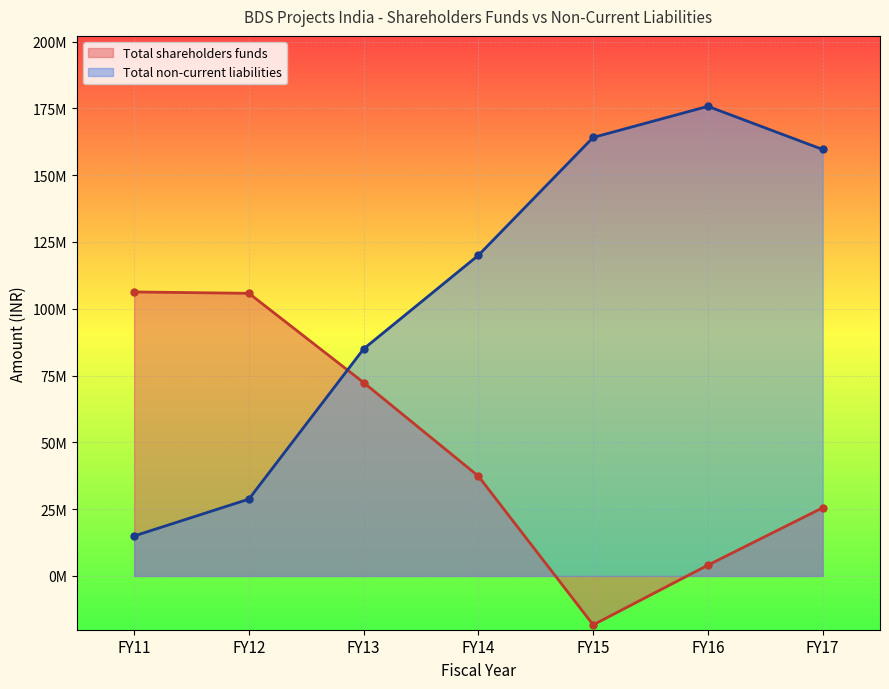

Count the number of categories in the chart.

7